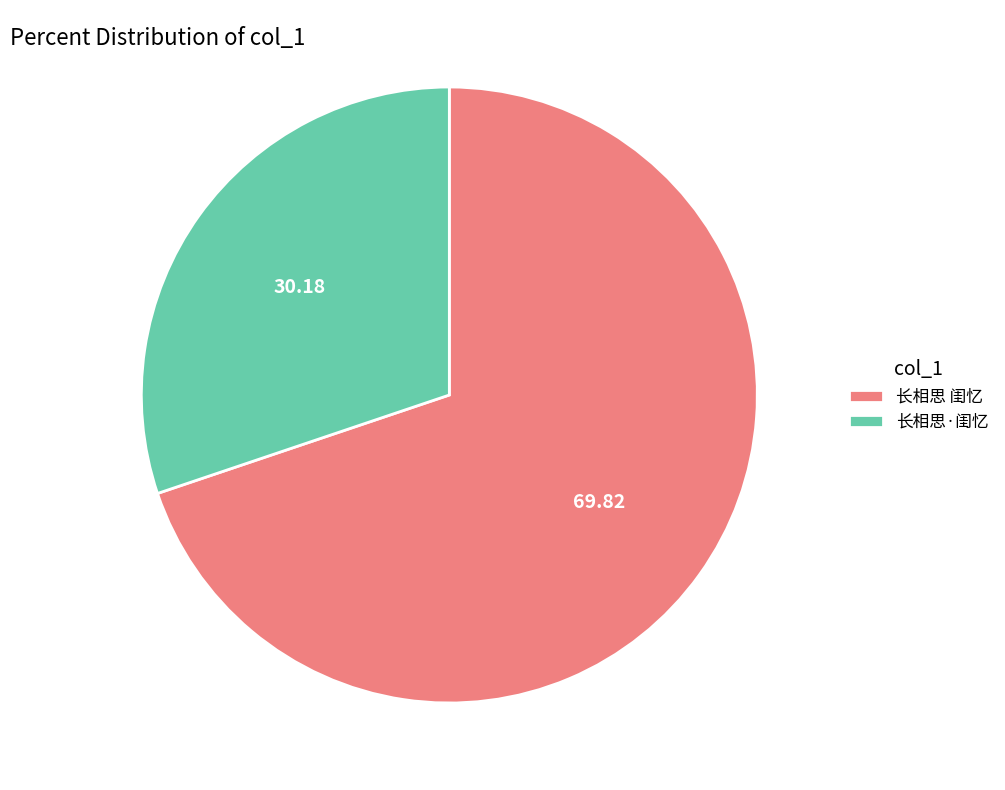

Approximately how many times larger is the value at 长相思·闺忆 compared to 长相思 闺忆?

0.4